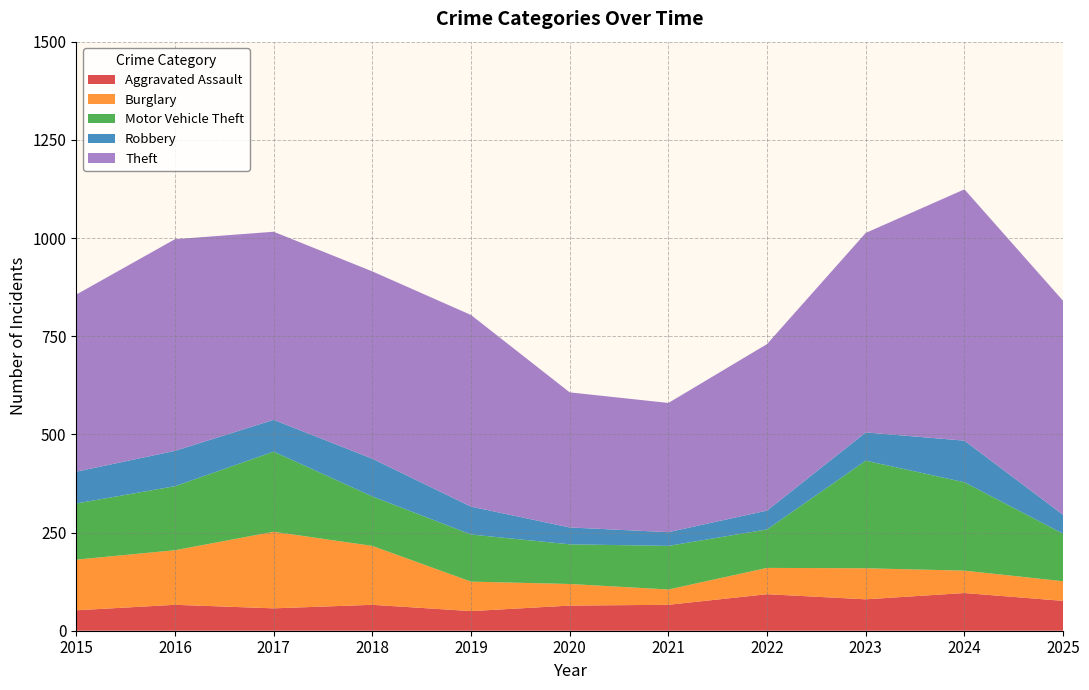

Reading right to left, list all the values displayed in this chart.

Aggravated Assault: 2025=76	2024=96	2023=80	2022=93	2021=66	2020=64	2019=50	2018=66	2017=57	2016=66	2015=52
Burglary: 2025=50	2024=57	2023=79	2022=67	2021=39	2020=55	2019=75	2018=150	2017=195	2016=139	2015=129
Motor Vehicle Theft: 2025=121	2024=225	2023=274	2022=98	2021=111	2020=101	2019=120	2018=126	2017=204	2016=163	2015=143
Robbery: 2025=48	2024=106	2023=72	2022=48	2021=35	2020=43	2019=71	2018=96	2017=81	2016=90	2015=81
Theft: 2025=545	2024=640	2023=508	2022=424	2021=329	2020=344	2019=488	2018=477	2017=479	2016=539	2015=451